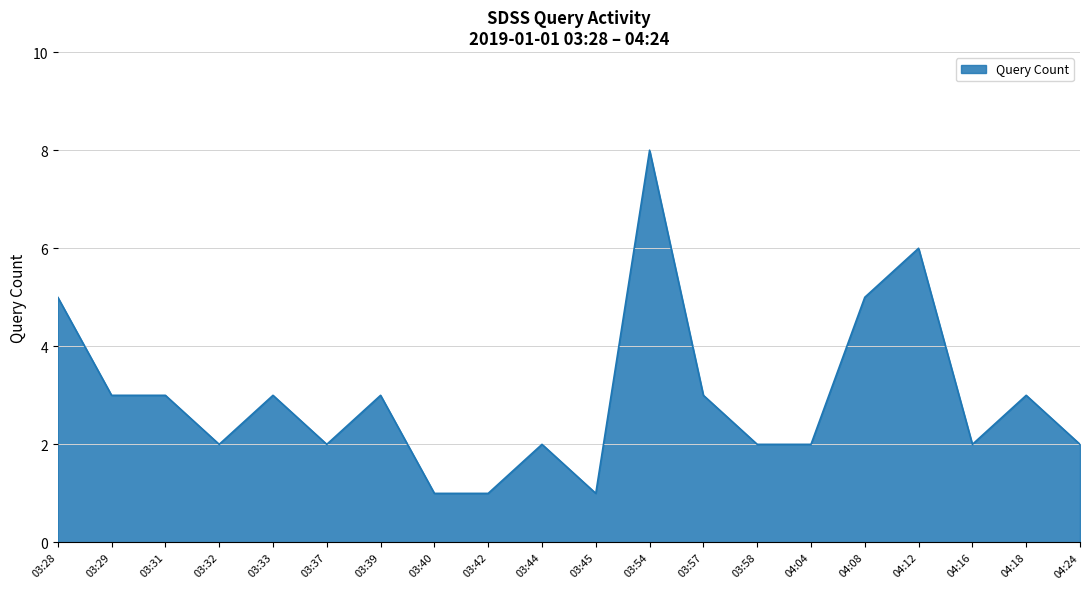

Is it true that the value at 03:45 is 1?

True